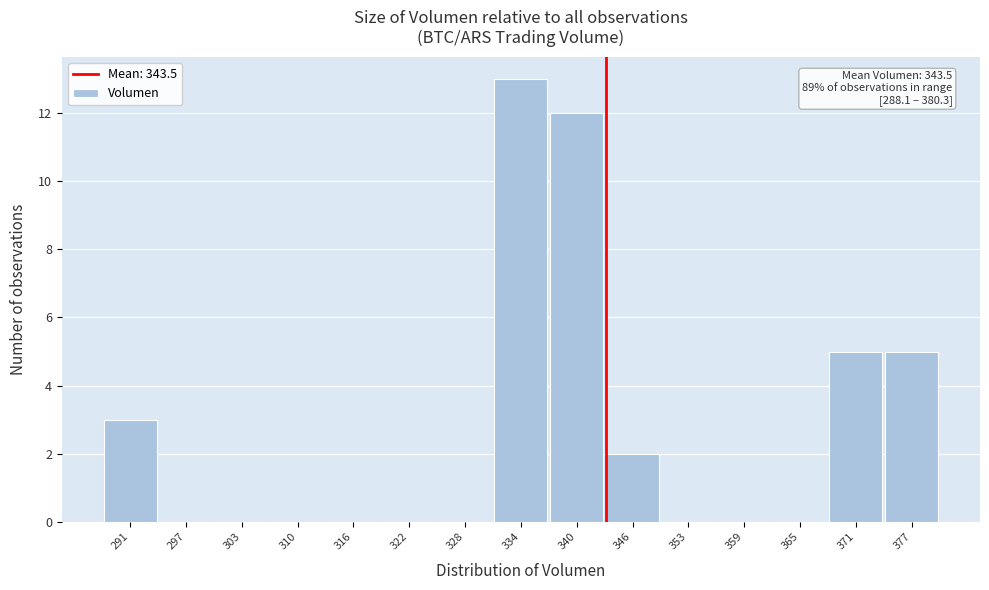

Over which range of the x-axis is the bar tallest?

331 to 337